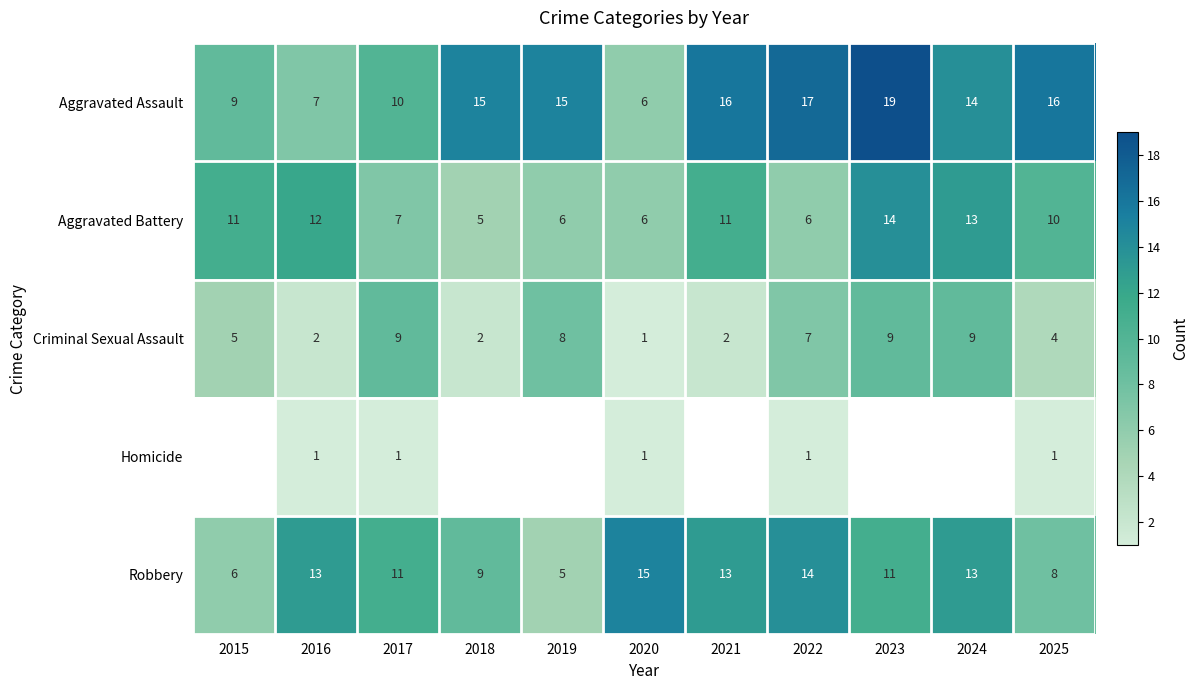

Is the value of Aggravated Battery at 2016 greater than the value of Aggravated Assault at 2022?

No